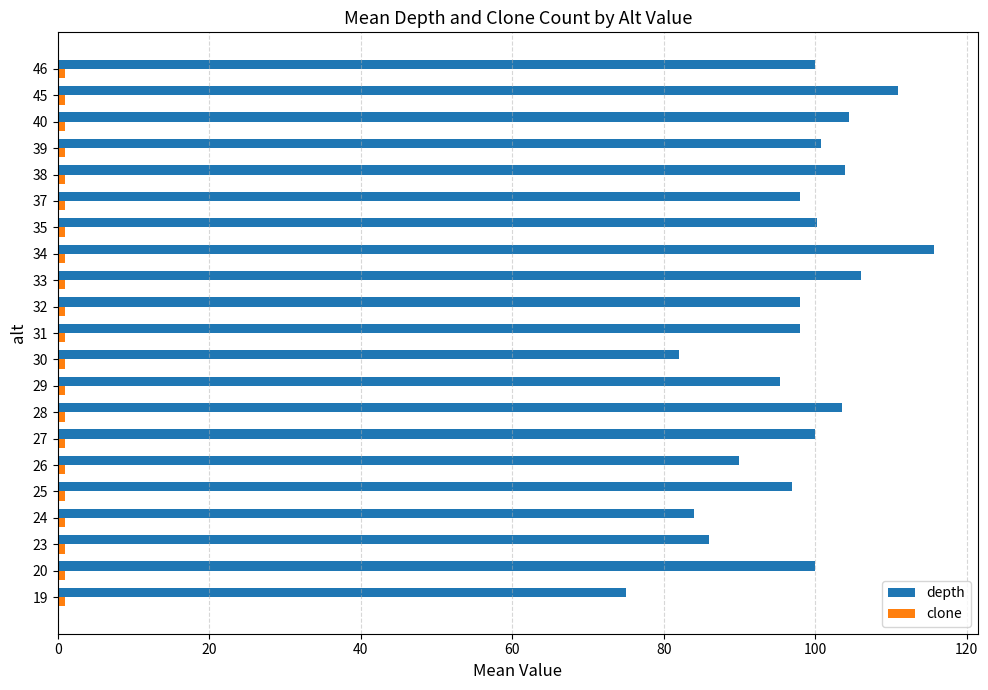

Is it true that depth equals 100.2 at 35?

True